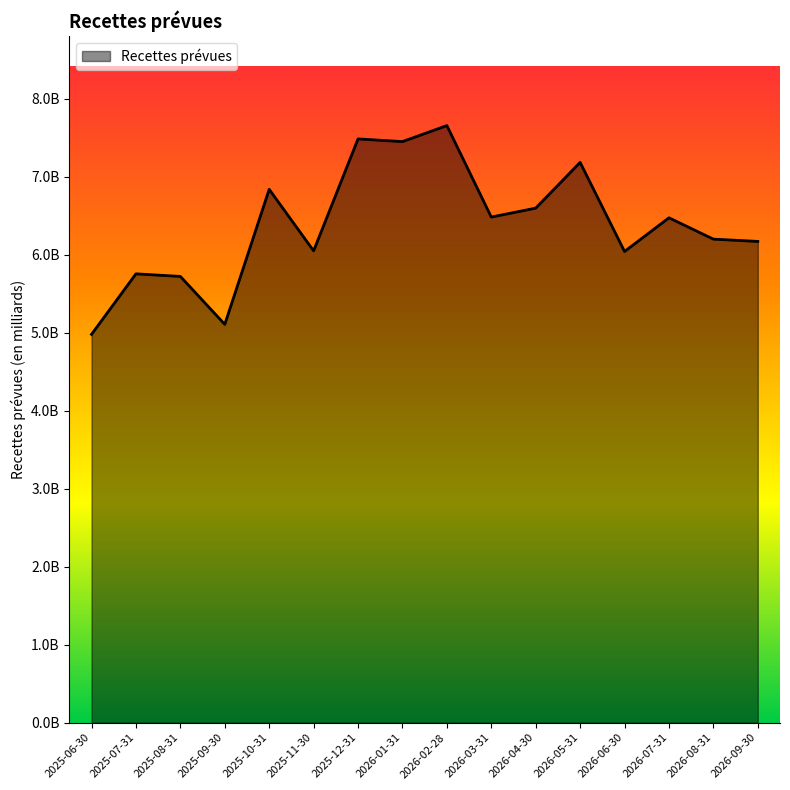

True or false: the data shows 10066833837.9 at 2026-02-28.

False